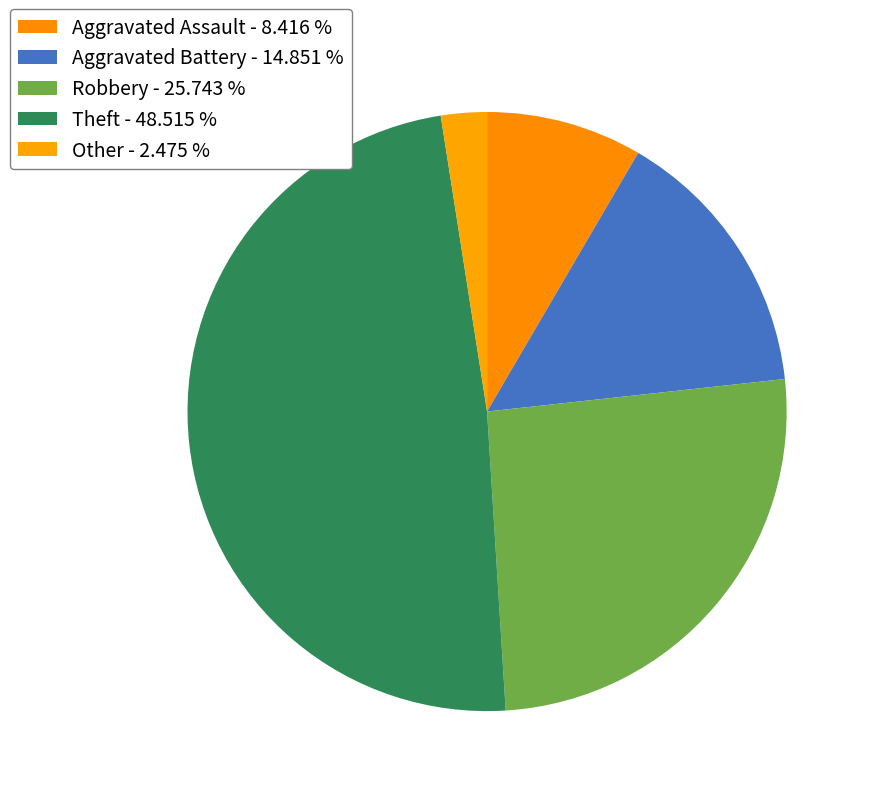

How many segments does this pie chart have?

5